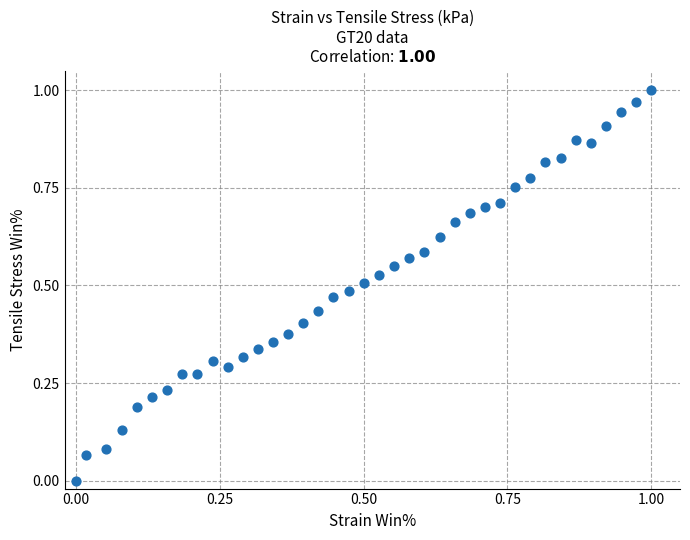

How many points are shown in the scatter plot?

39